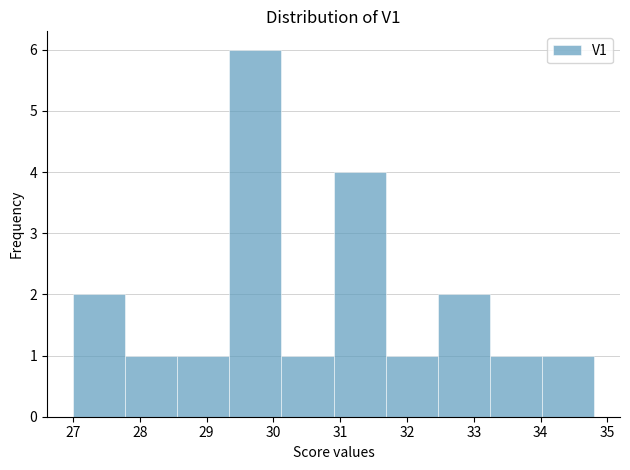

Reading left to right, transcribe this chart: for each bar, give the range it covers on the x-axis and its height. Neither the bar edges nor the heights are printed on the chart, so give them approximately, as read against the axes.

27.00 to 27.78: 2
27.78 to 28.56: 1
28.56 to 29.34: 1
29.34 to 30.12: 6
30.12 to 30.90: 1
30.90 to 31.68: 4
31.68 to 32.46: 1
32.46 to 33.24: 2
33.24 to 34.02: 1
34.02 to 34.80: 1